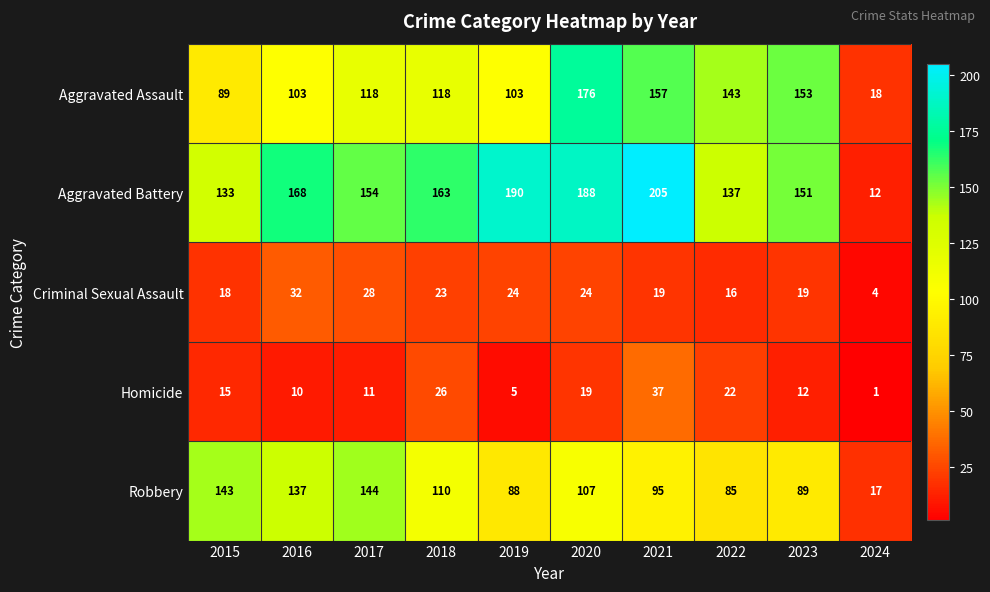

Read the Robbery value at 2021, to the nearest 10.

100